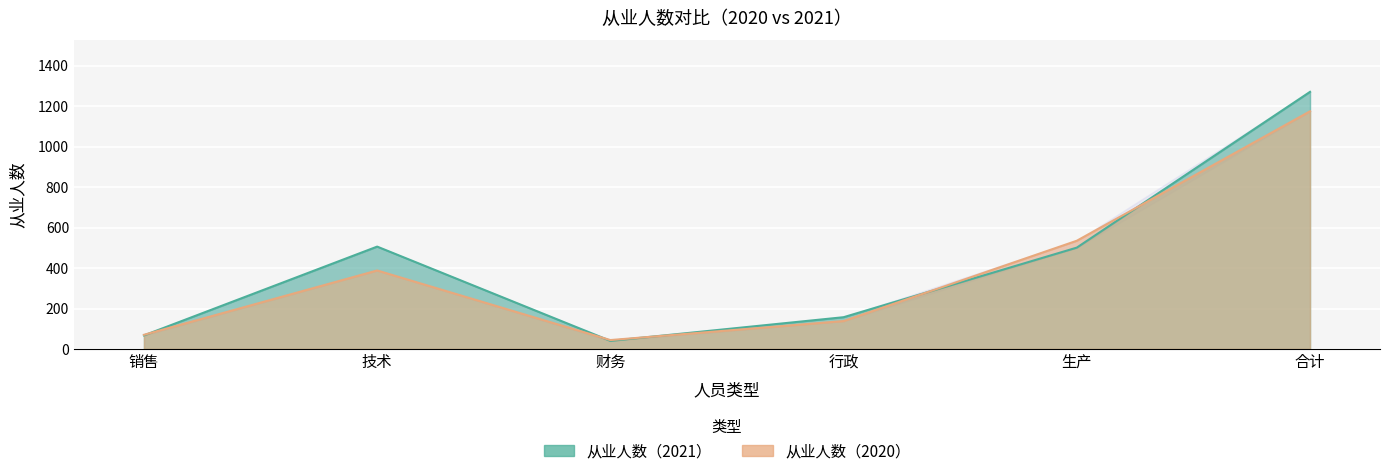

At which category does 从业人数（2021） reach its first local peak?

技术